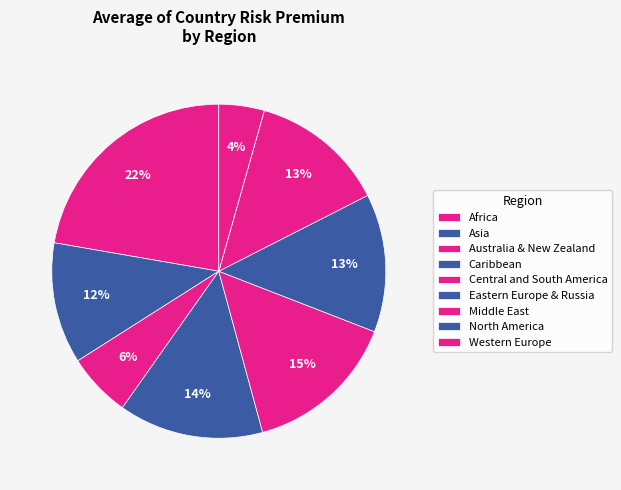

Do Africa and Eastern Europe & Russia together represent more than half of the pie?

No